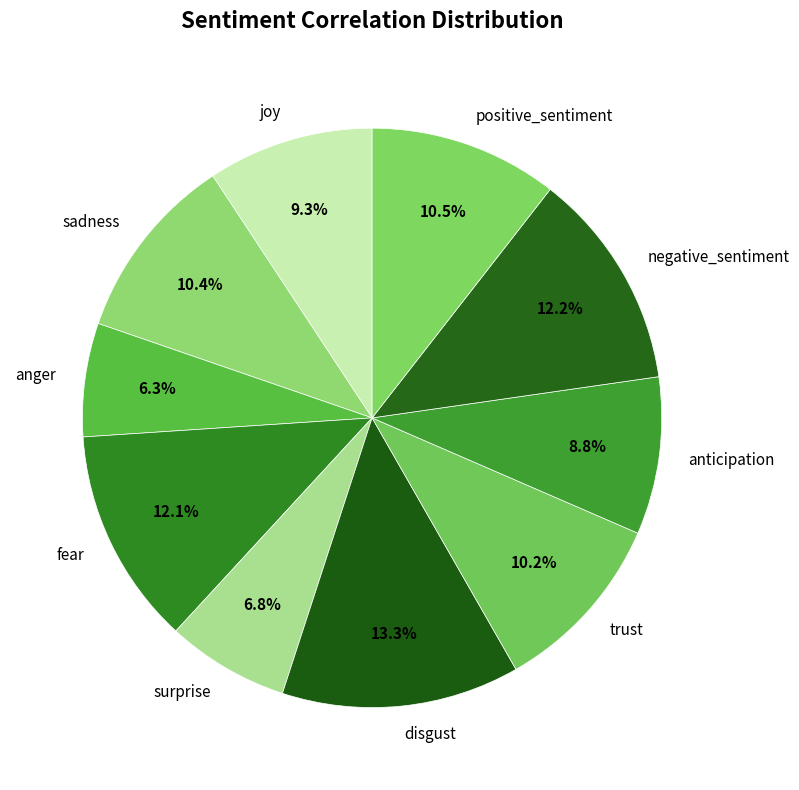

Is trust the majority of the pie?

No